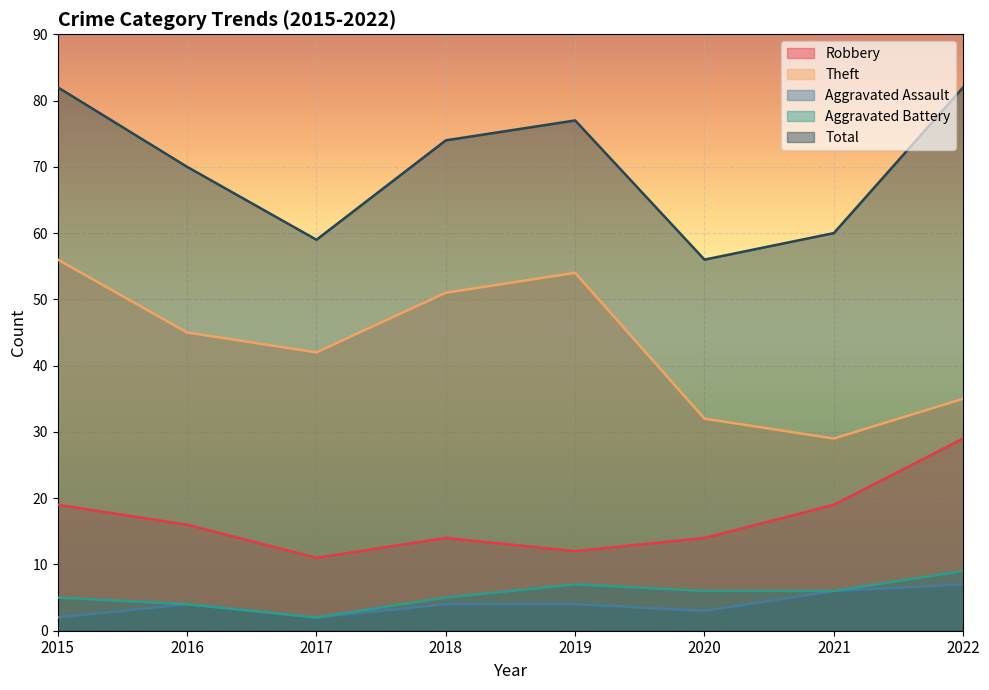

Is the value of Robbery at 2019 greater than the value of Aggravated Battery at 2022?

Yes